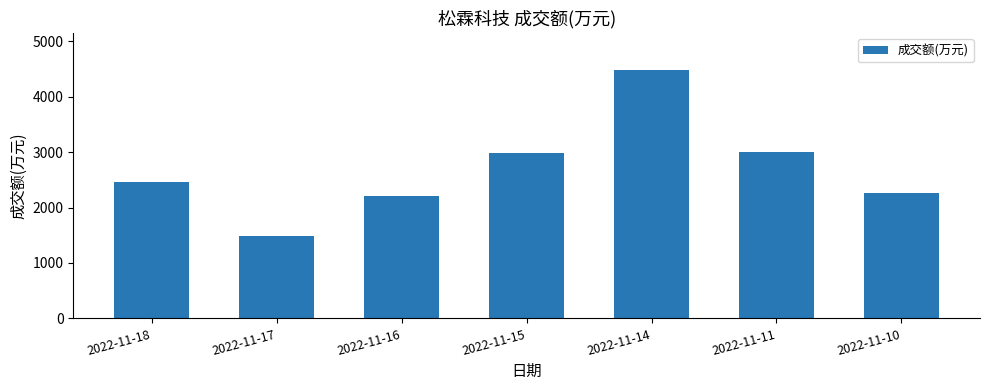

How many bars are there in total?

7